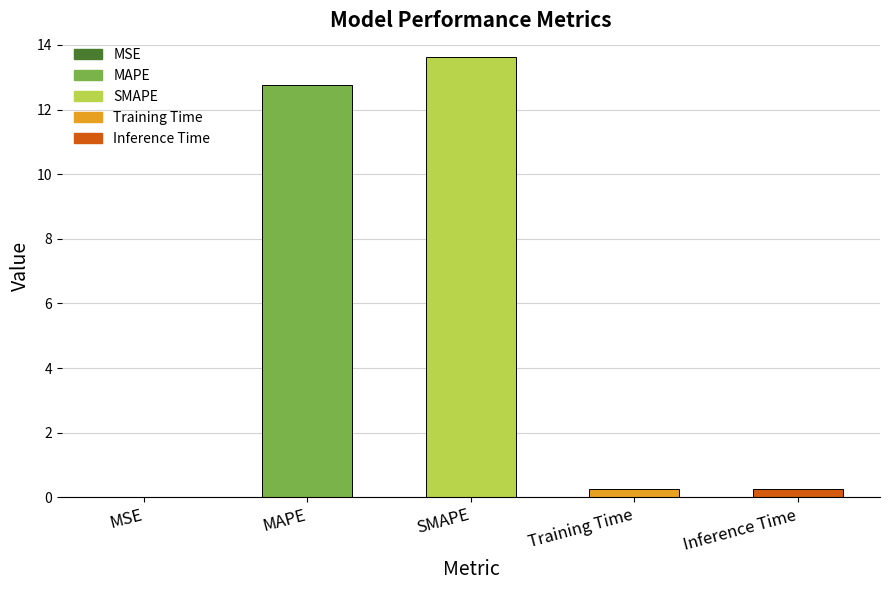

What is the difference between the second highest and second lowest values?

12.5